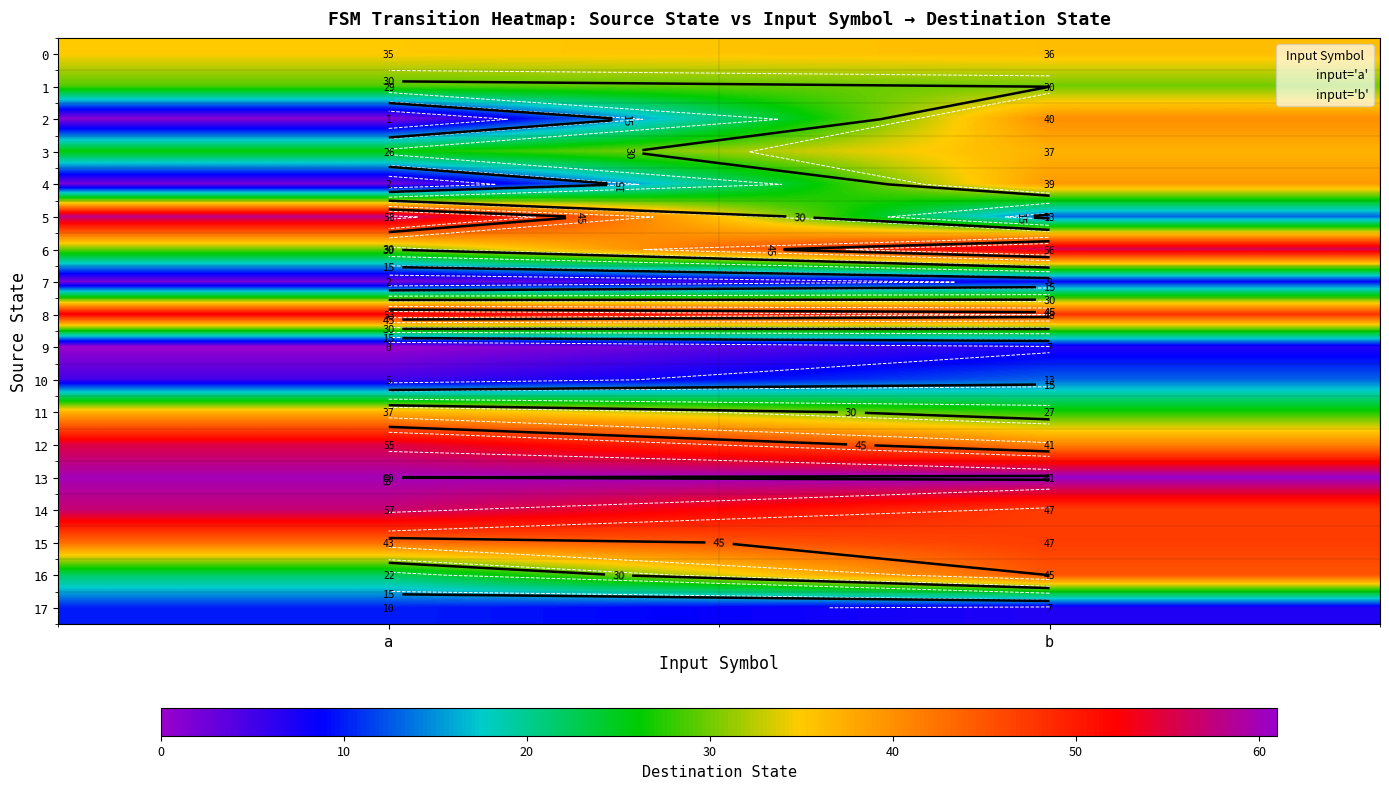

Which category has the lowest value in the 10 series?

a